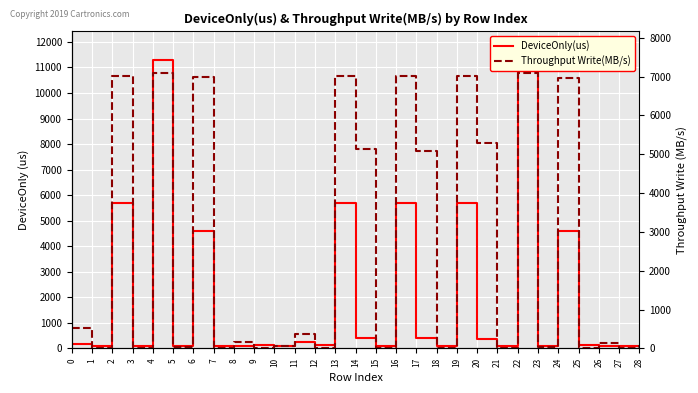

Which series changed the most between 4 and 22?

DeviceOnly(us)